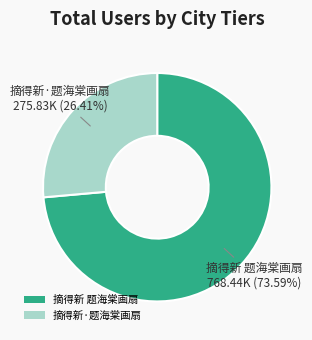

Count the number of slices in the pie.

2